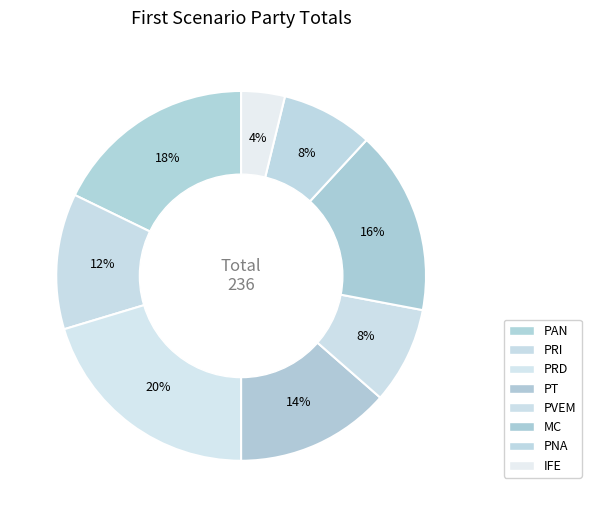

Count the number of slices in the pie.

8